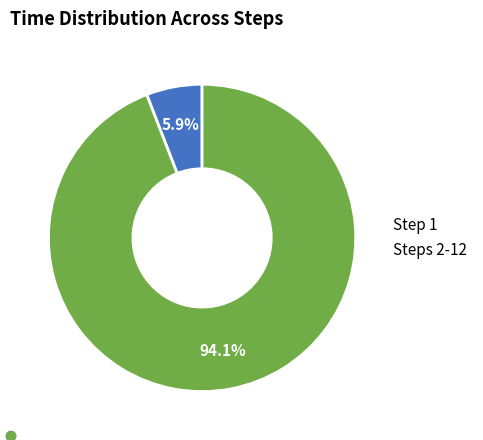

What is the largest slice in the pie chart?

Steps 2-12